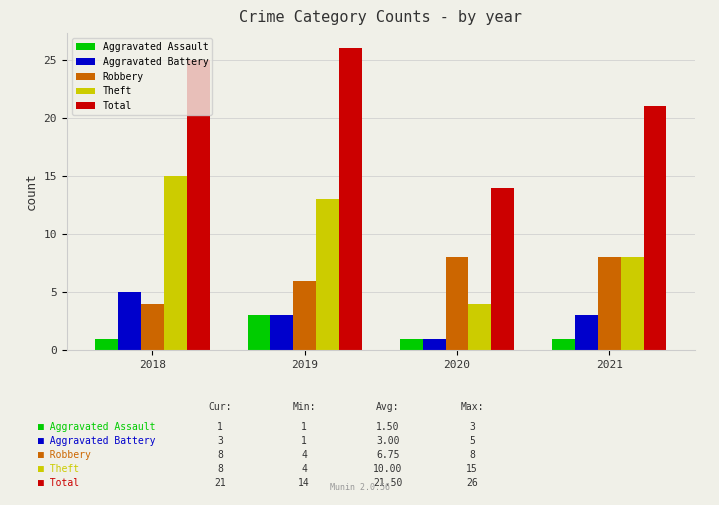

Count the Theft values in the range 8 to 15.

3